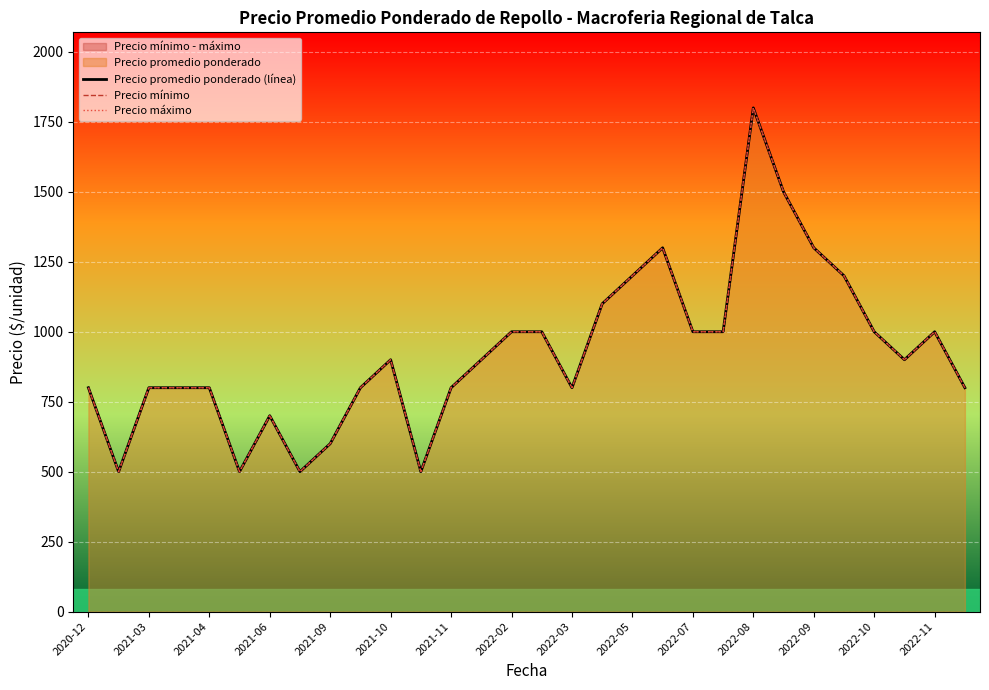

Which series has the largest total across all categories?

Precio promedio ponderado (línea)